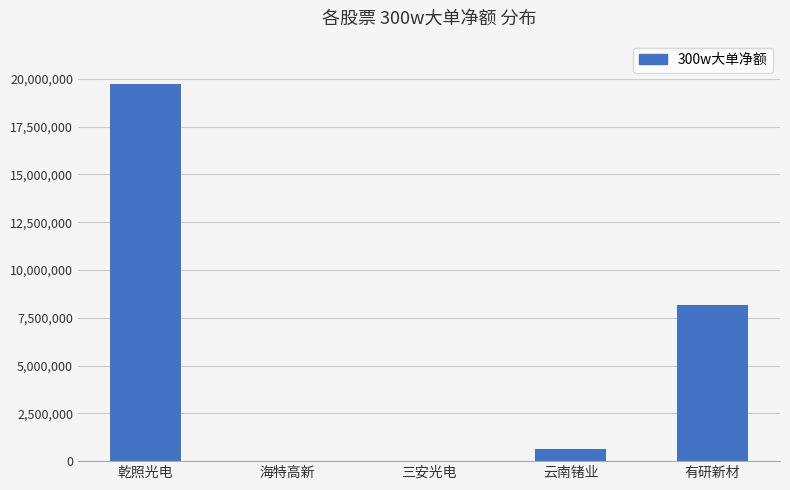

What is the sum of the values at 云南锗业 and 有研新材?

8813618